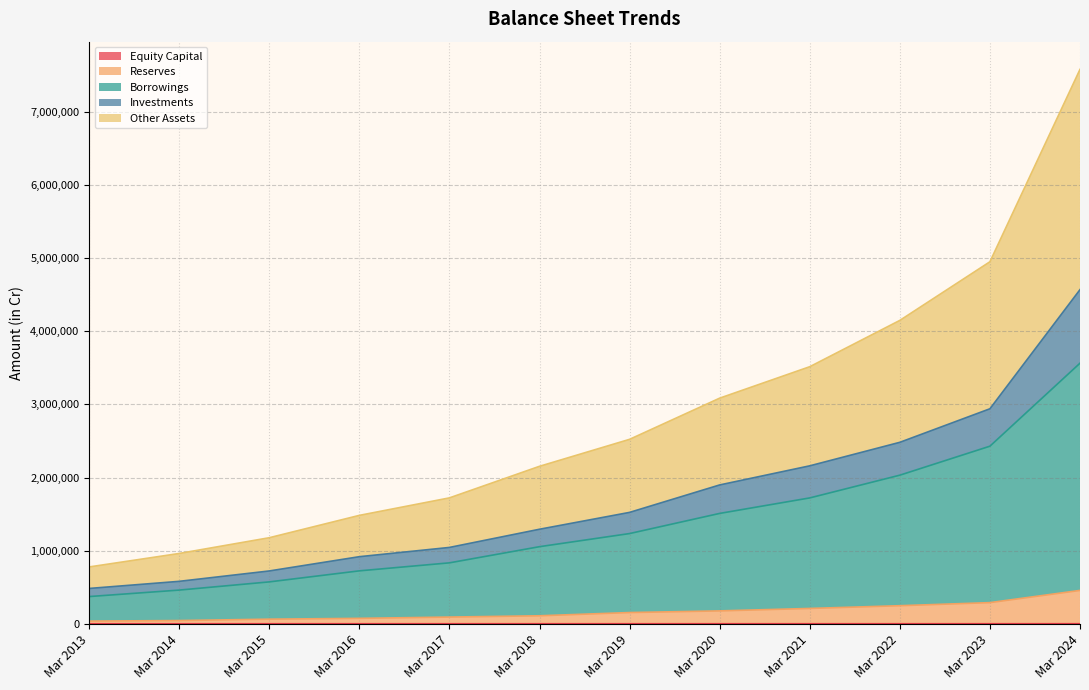

At which category is the sum across all series the highest?

Mar 2024